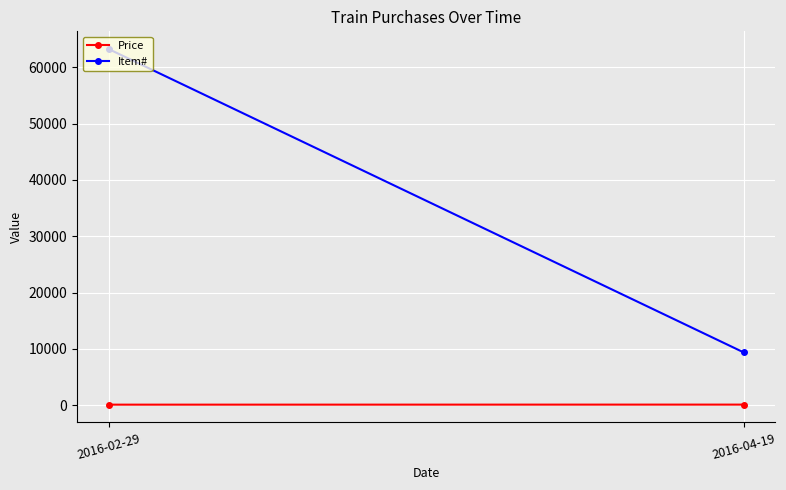

Reading right to left, what are all the values shown in this chart?

Price: 2016-04-19=109.0	2016-02-29=100.0
Item#: 2016-04-19=9388.0	2016-02-29=63211.0